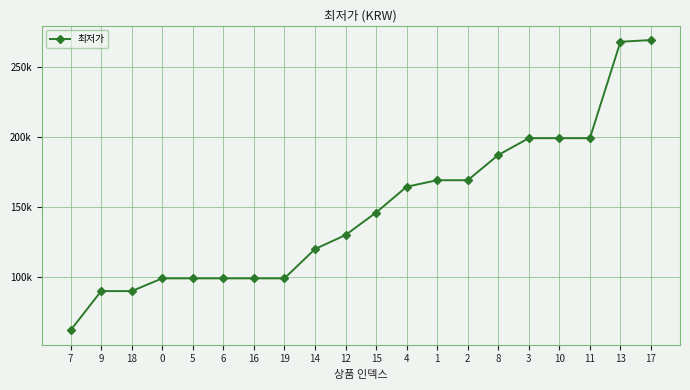

What is the value of the 11th point from the left?

145940